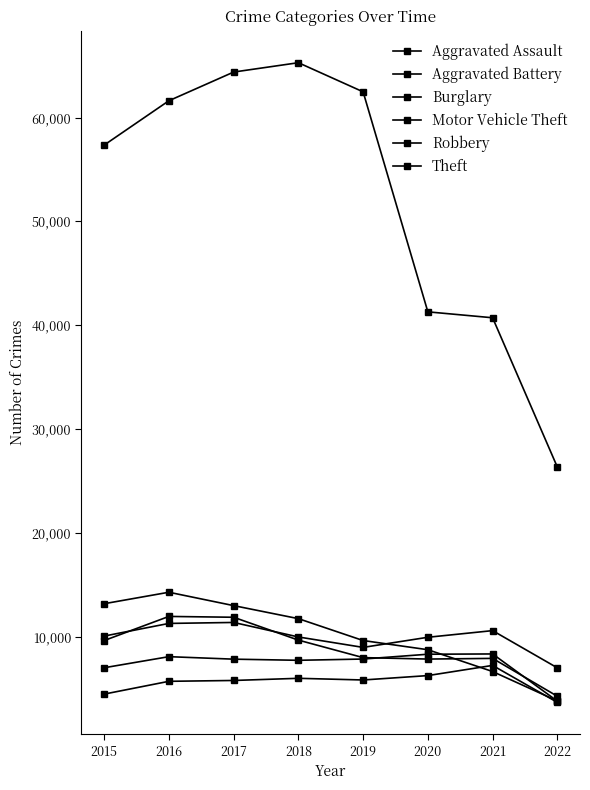

What is the sum of all Burglary values?

81088